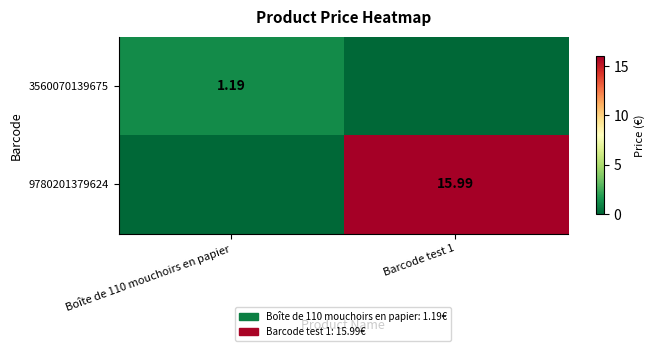

What is the total value across all series at Barcode test 1?

16.0